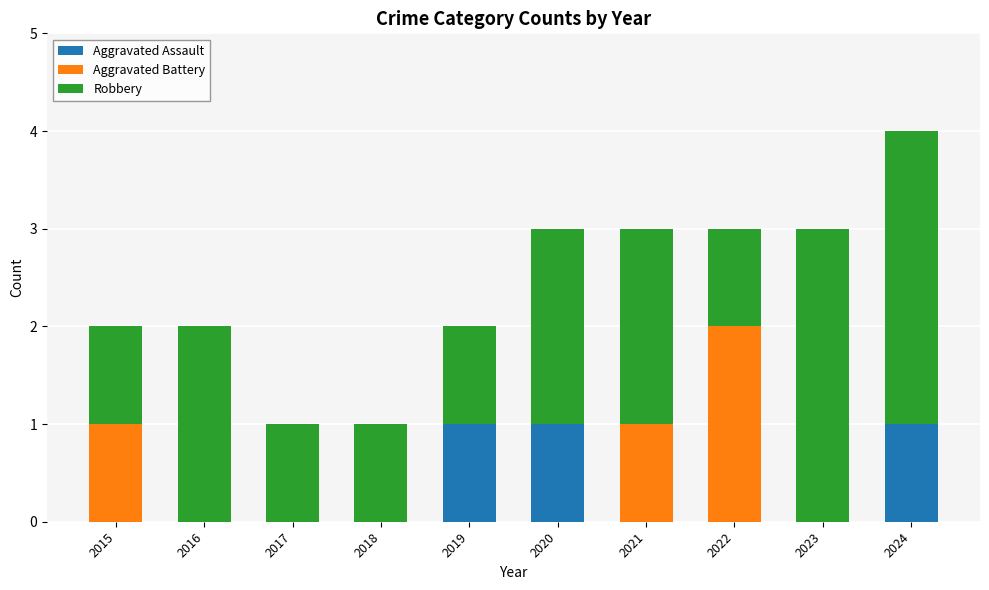

True or false: Aggravated Assault has a value of 0 at 2017.

True